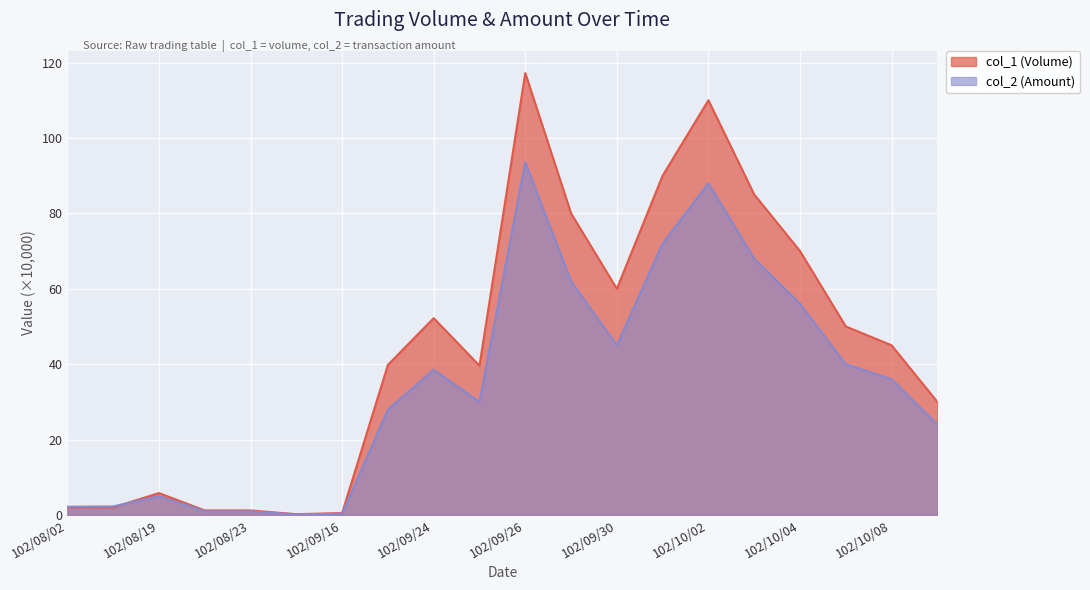

Count the number of data series in this chart.

2